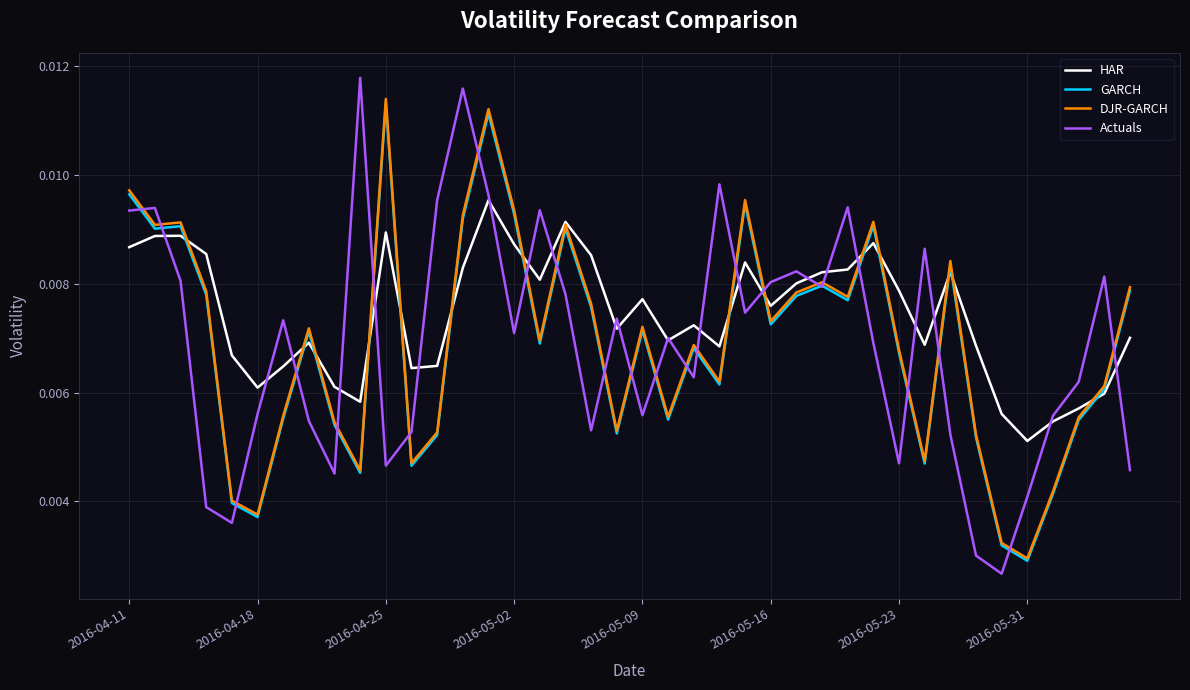

Which series has the largest total across all categories?

HAR